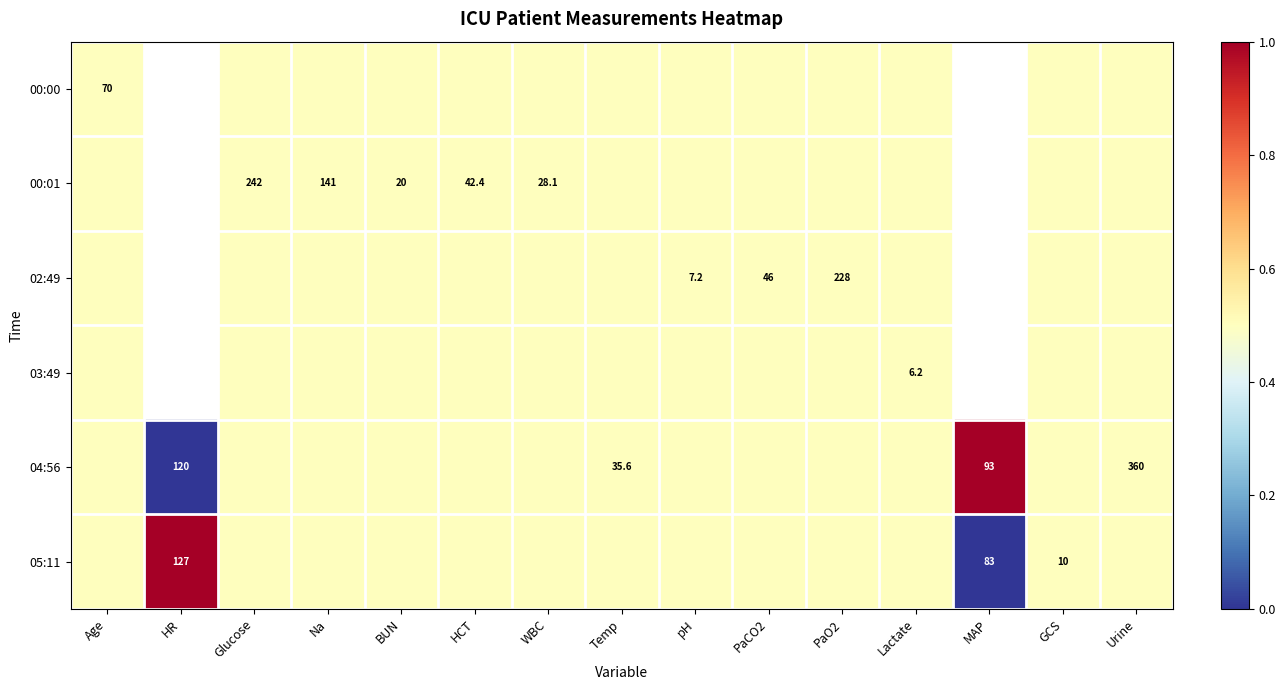

Is it true that 04:56 equals 35.6 at Temp?

True